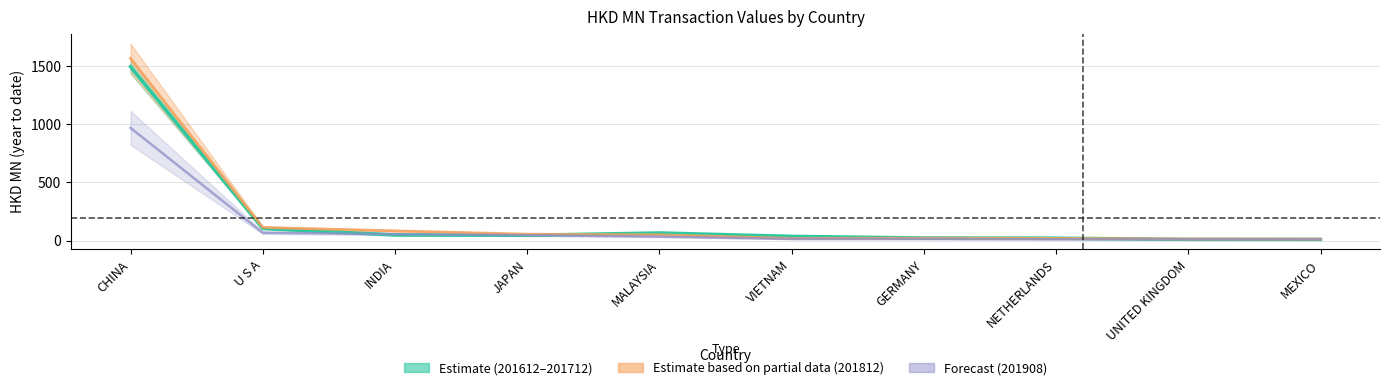

How many intersections are there between 201612 and 201812?

3